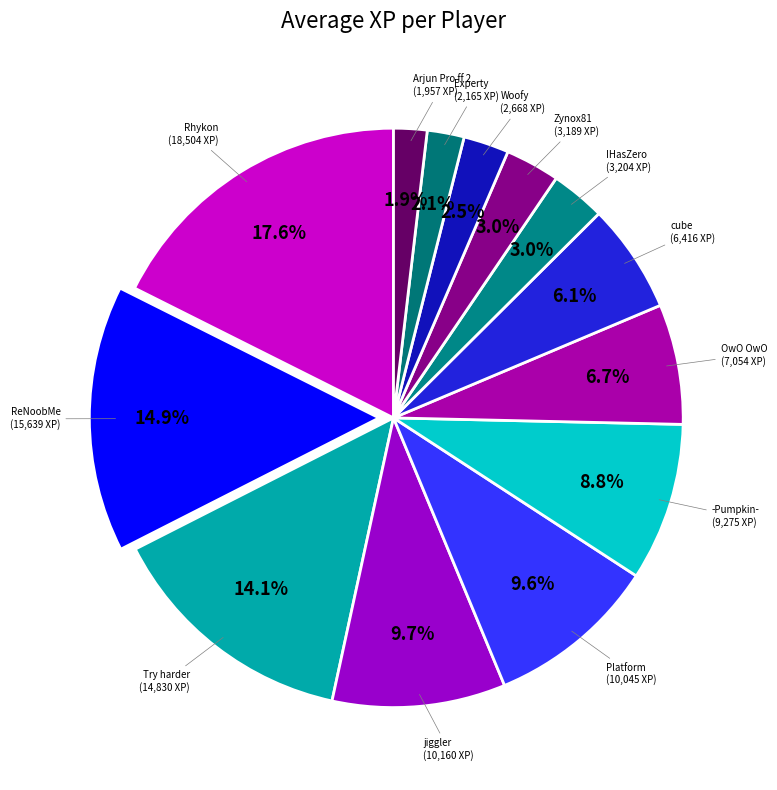

Is there a majority slice in this chart?

No